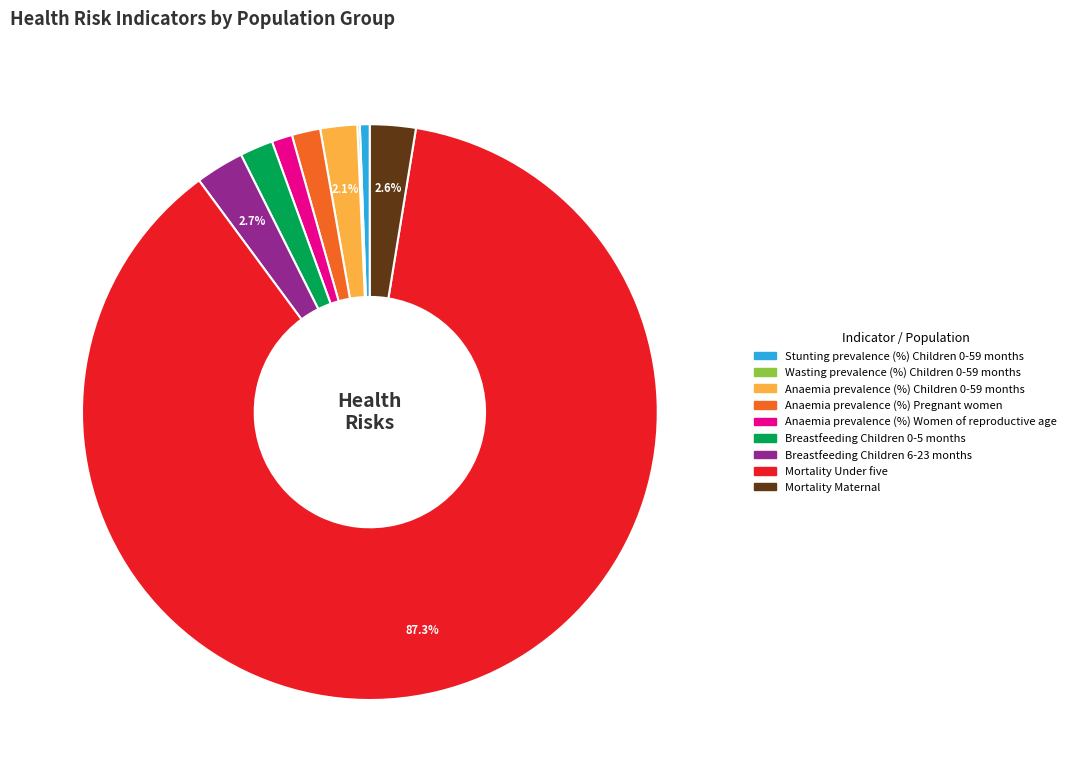

Which slice is the largest?

Mortality Under five